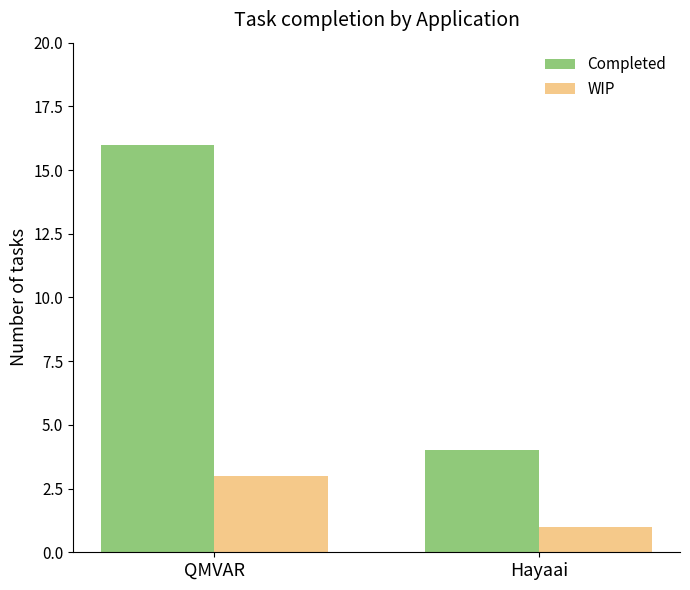

Reading left to right, extract all data points from this chart.

Completed: QMVAR=16	Hayaai=4
WIP: QMVAR=3	Hayaai=1